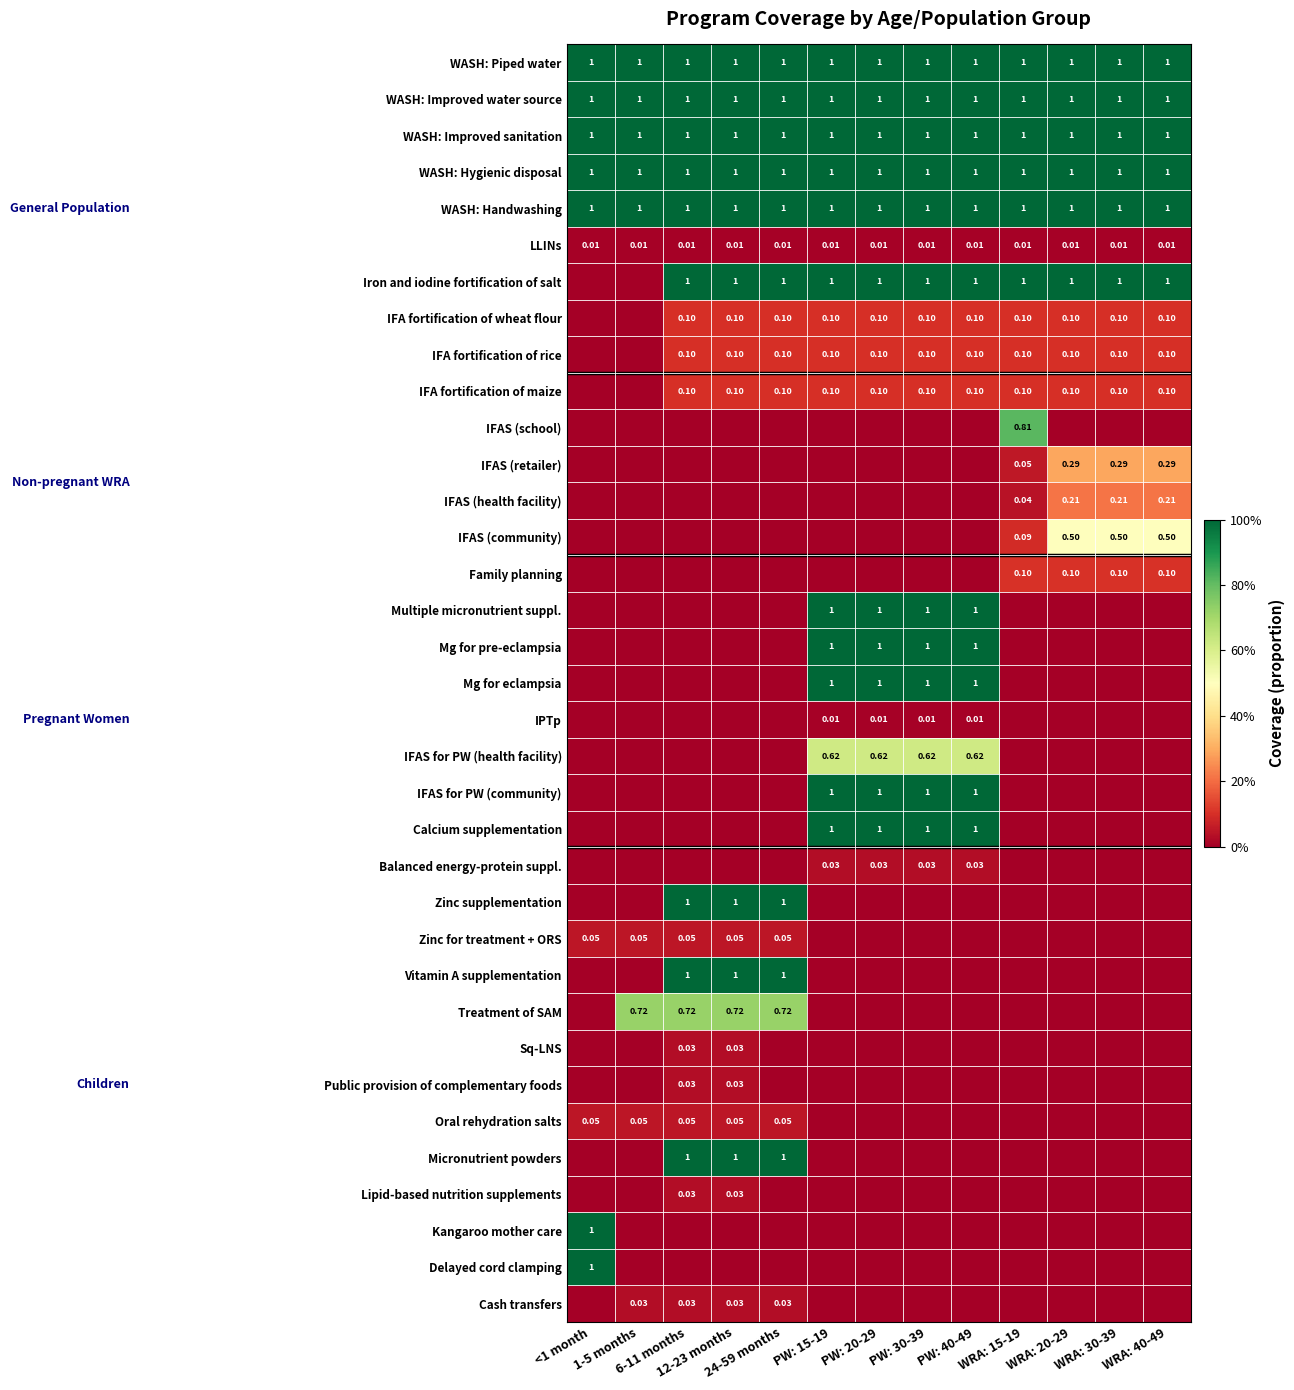

Rank the series by their maximum value, from lowest to highest.

IPTp, LLINs, Cash transfers, Lipid-based nutrition supplements, Public provision of complementary foods, Sq-LNS, Balanced energy-protein suppl., Oral rehydration salts, Zinc for treatment + ORS, IFA fortification of maize, IFA fortification of rice, IFA fortification of wheat flour, Family planning, IFAS (health facility), IFAS (retailer), IFAS (community), IFAS for PW (health facility), Treatment of SAM, IFAS (school), Delayed cord clamping, Kangaroo mother care, Micronutrient powders, Vitamin A supplementation, Zinc supplementation, Calcium supplementation, IFAS for PW (community), Mg for eclampsia, Mg for pre-eclampsia, Multiple micronutrient suppl., Iron and iodine fortification of salt, WASH: Handwashing, WASH: Hygienic disposal, WASH: Improved sanitation, WASH: Improved water source, WASH: Piped water